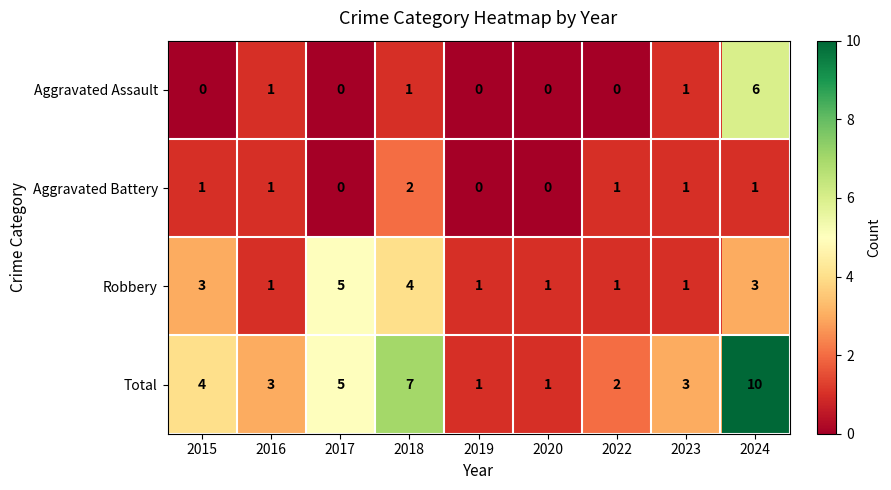

How many categories are shown in the chart?

9